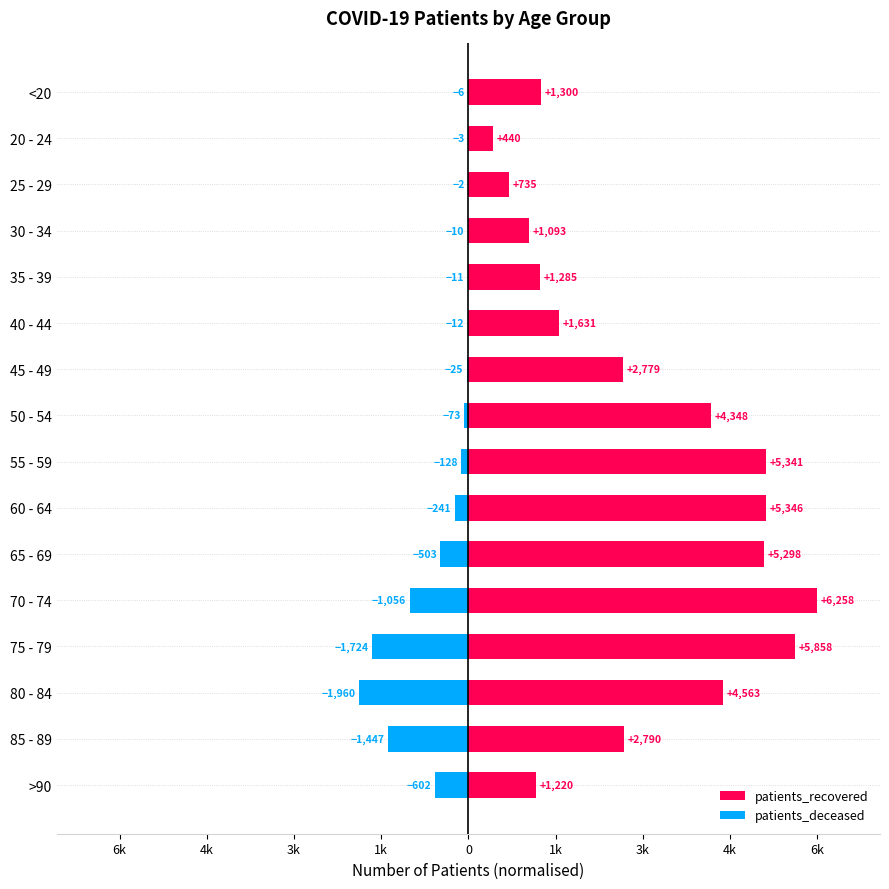

Which series has the widest spread of values?

patients_recovered